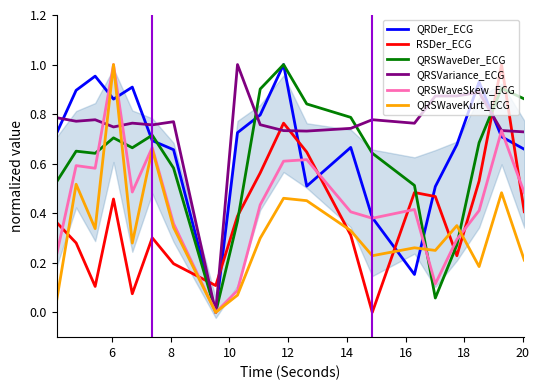

What are all the series names shown in the legend?

QRDer_ECG, RSDer_ECG, QRSWaveDer_ECG, QRSVariance_ECG, QRSWaveSkew_ECG, QRSWaveKurt_ECG